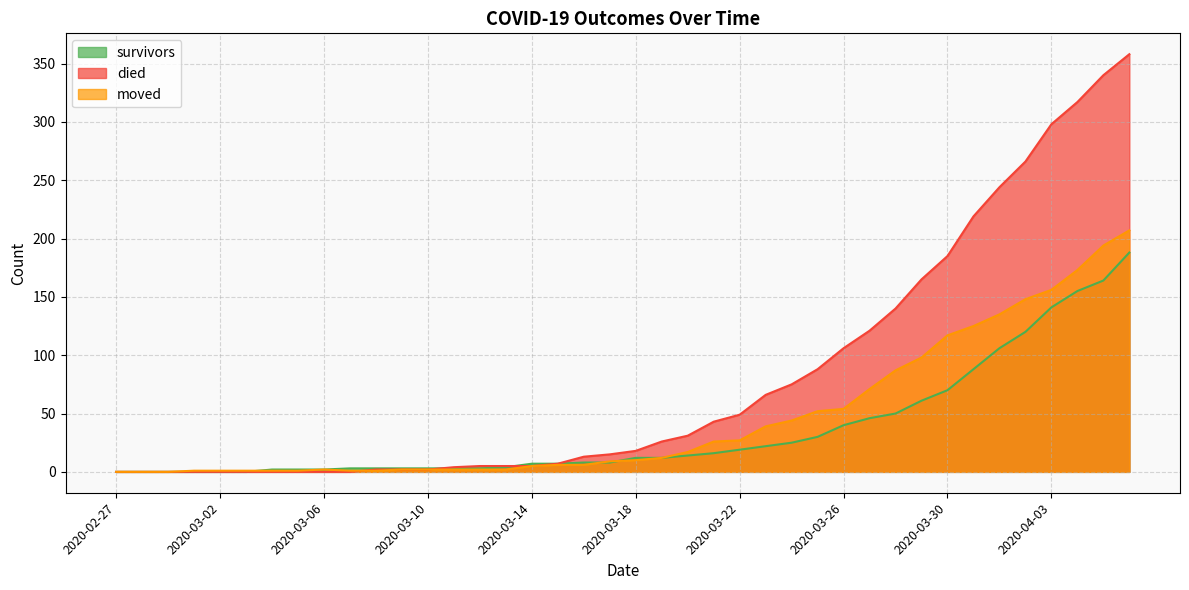

Between 2020-03-09 and 2020-03-11, which series saw the biggest shift?

died